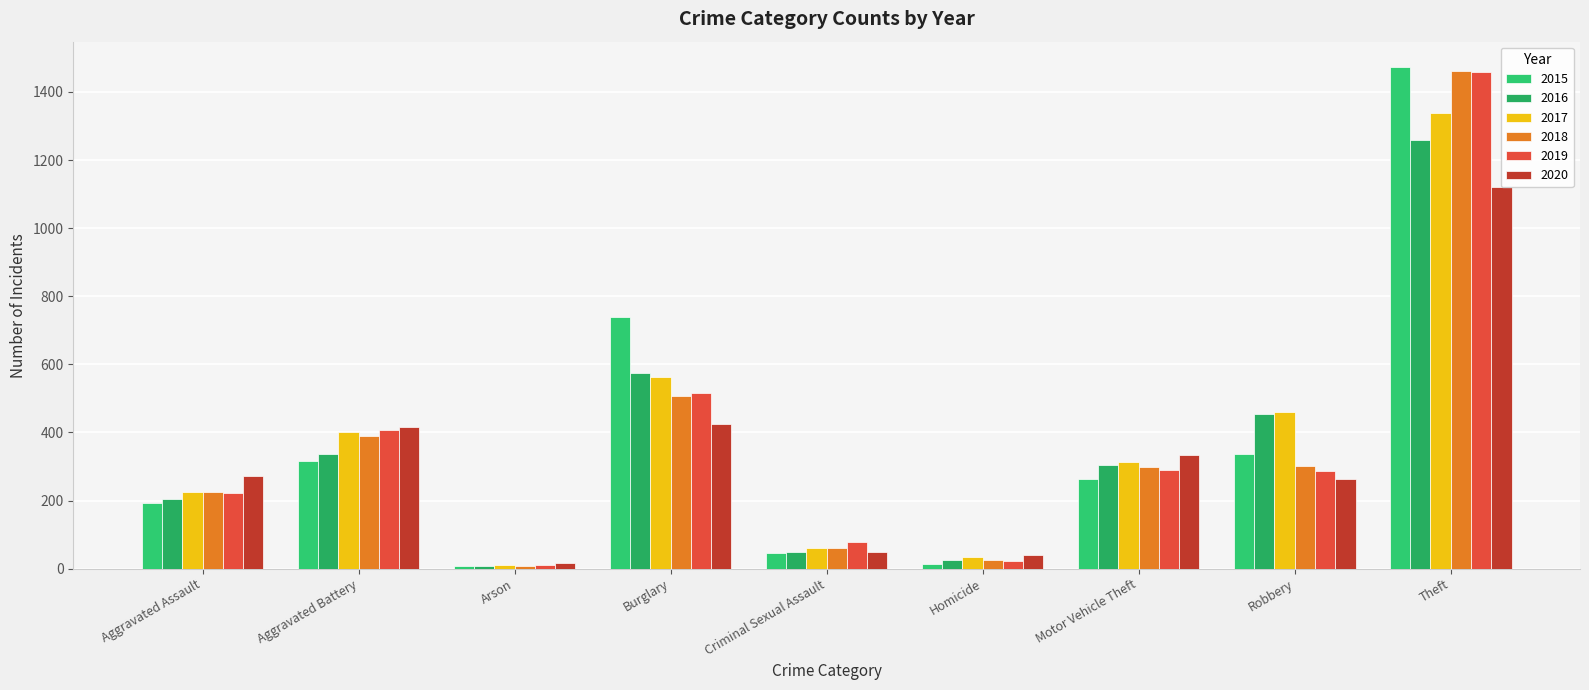

What is the maximum value shown in the chart?

1474